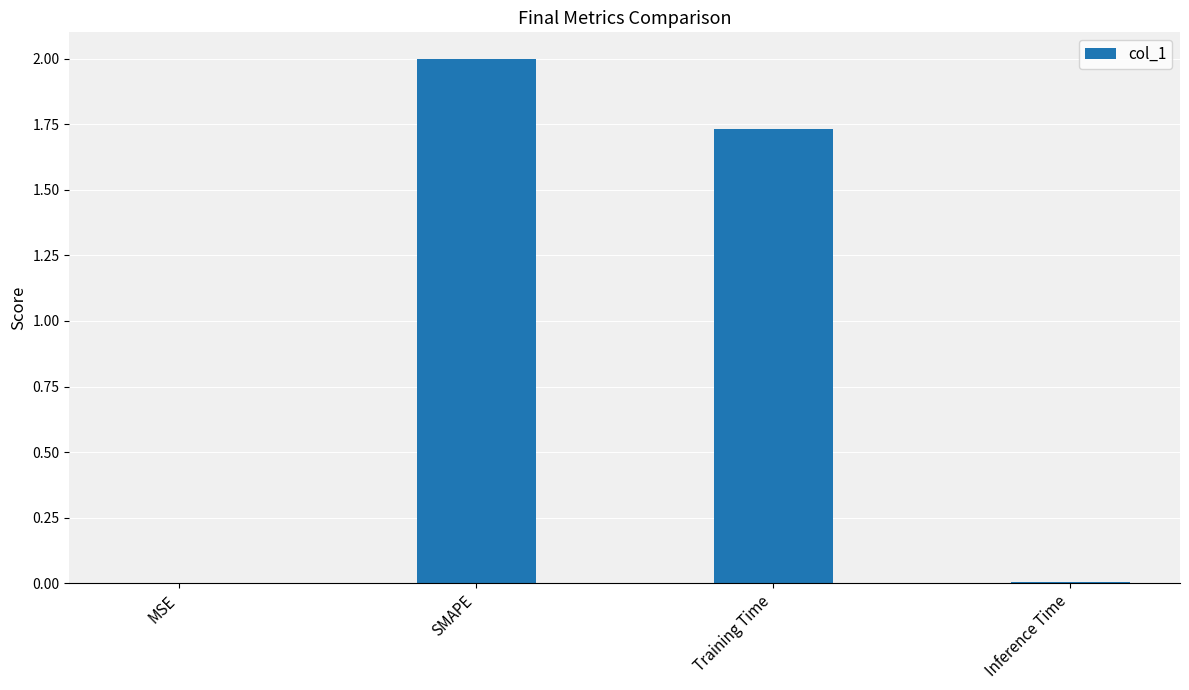

The value at Training Time is 0.5. True or false?

False